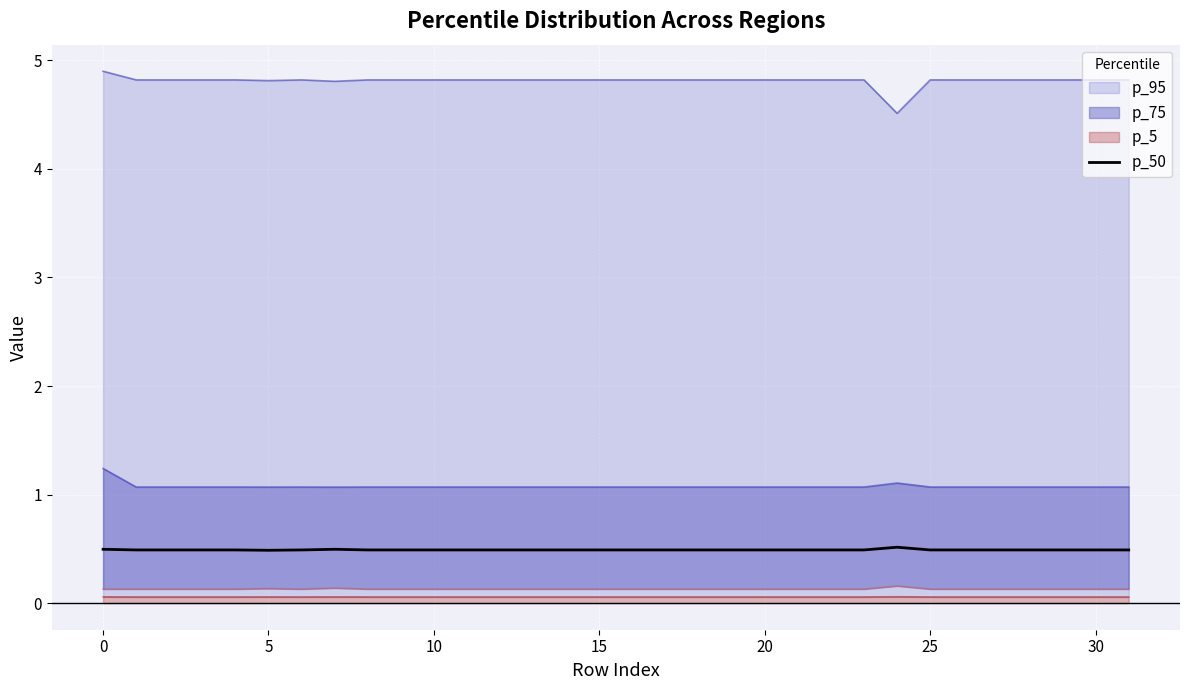

Is it true that the value at 28 is 0.8?

False